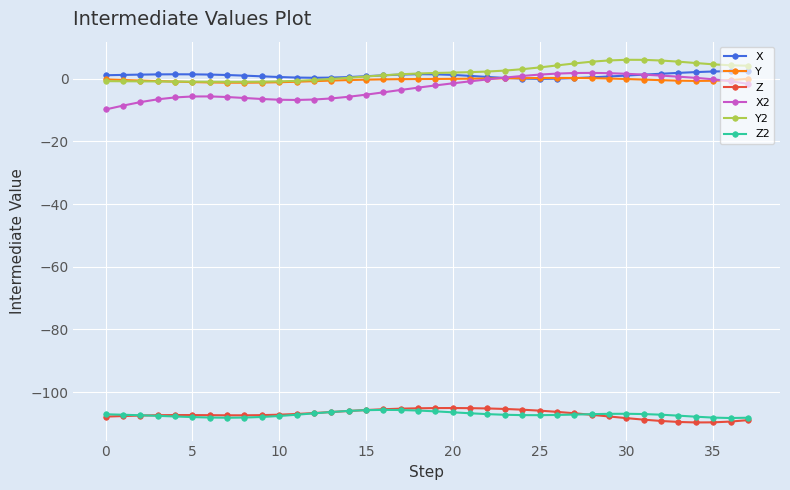

True or false: X2 and Z intersect in this chart.

False